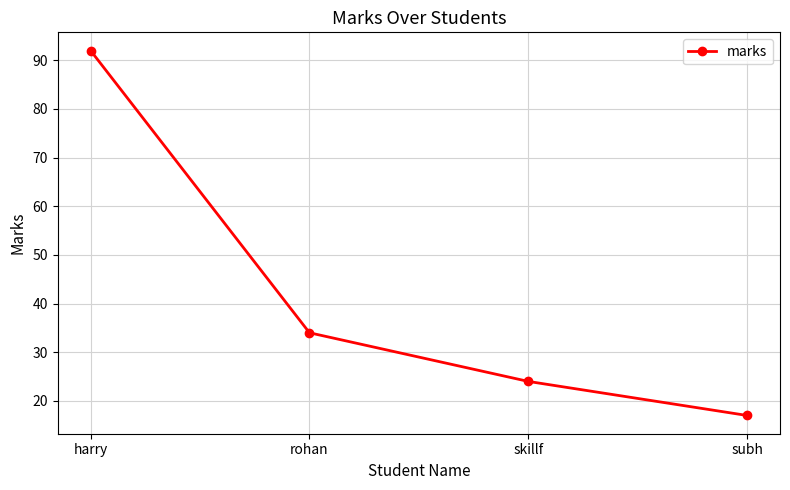

Is it true that the value at skillf is 24?

True